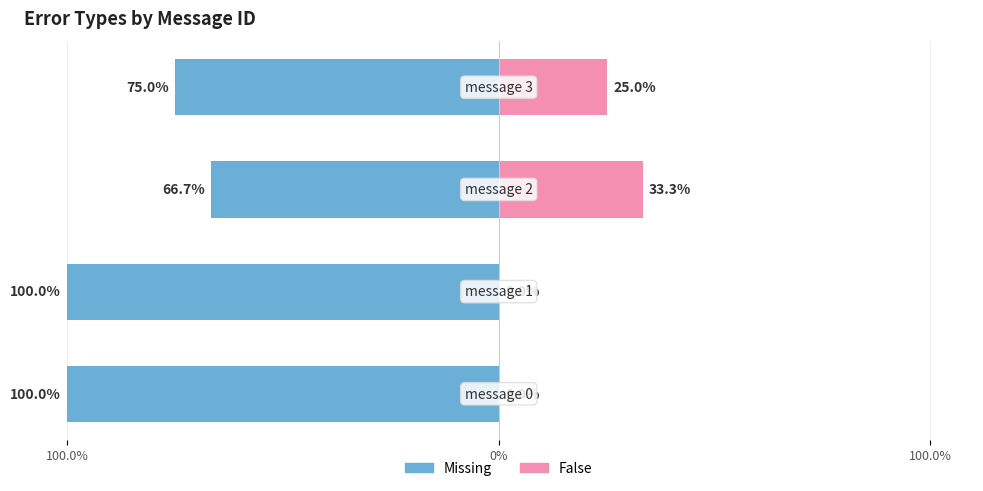

How many bars are there in each group?

2